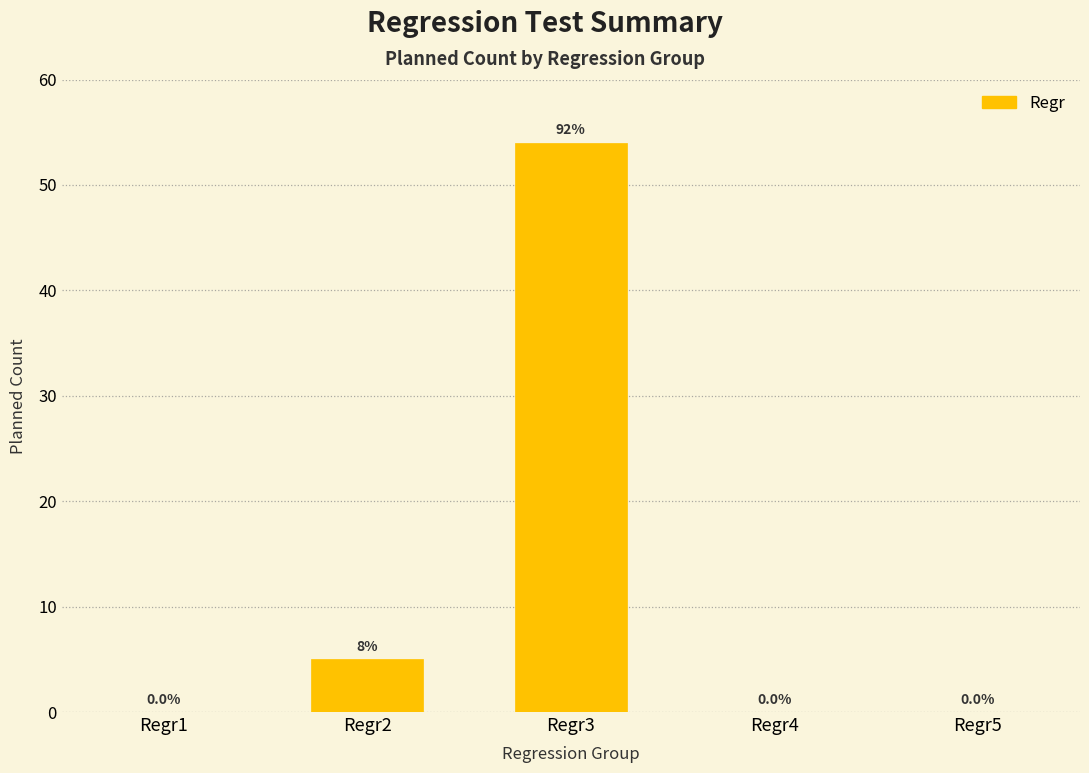

Reading left to right, transcribe all the data shown in this chart.

Regr1=0	Regr2=5	Regr3=54	Regr4=0	Regr5=0